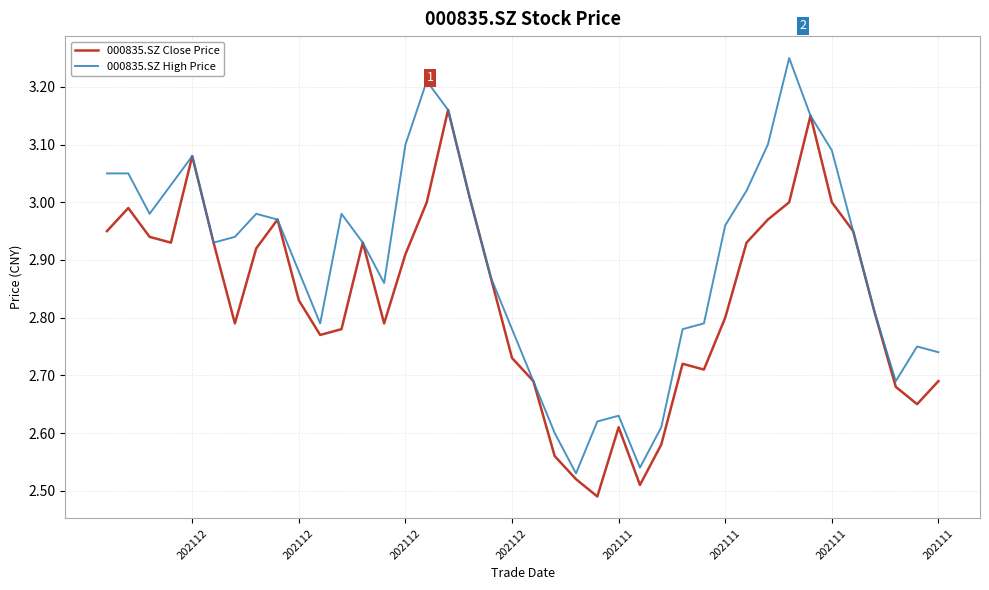

List the series in order of their overall mean, highest first.

000835.SZ High Price, 000835.SZ Close Price